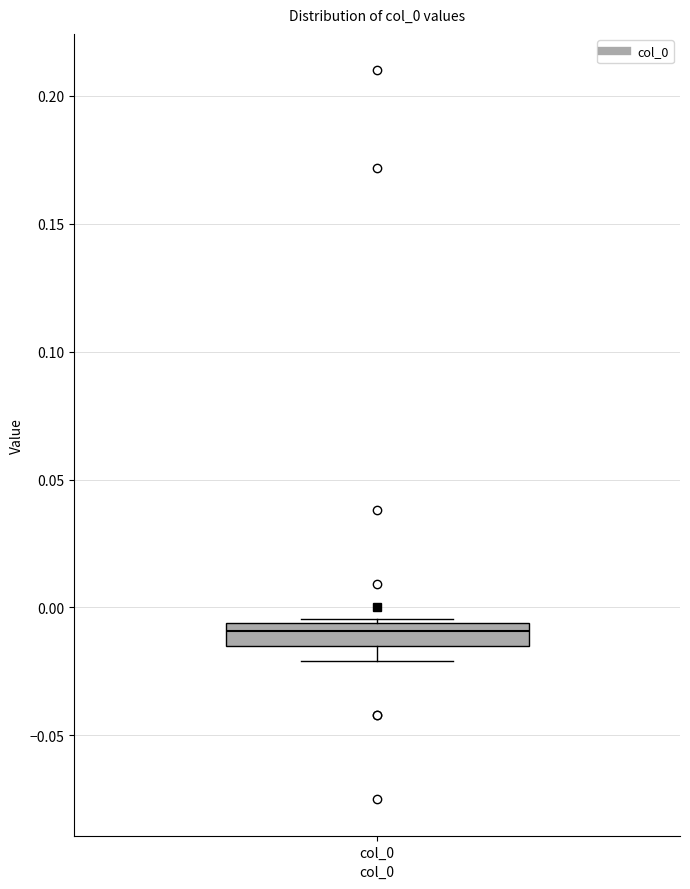

Read this box plot against the y-axis: the position of the median line, the range covered by the box, and the ends of both whiskers. The values are not printed on the chart, so give them approximately, as read against the axis.

median -0.010, box -0.015 to -0.005, whiskers -0.020 to -0.005